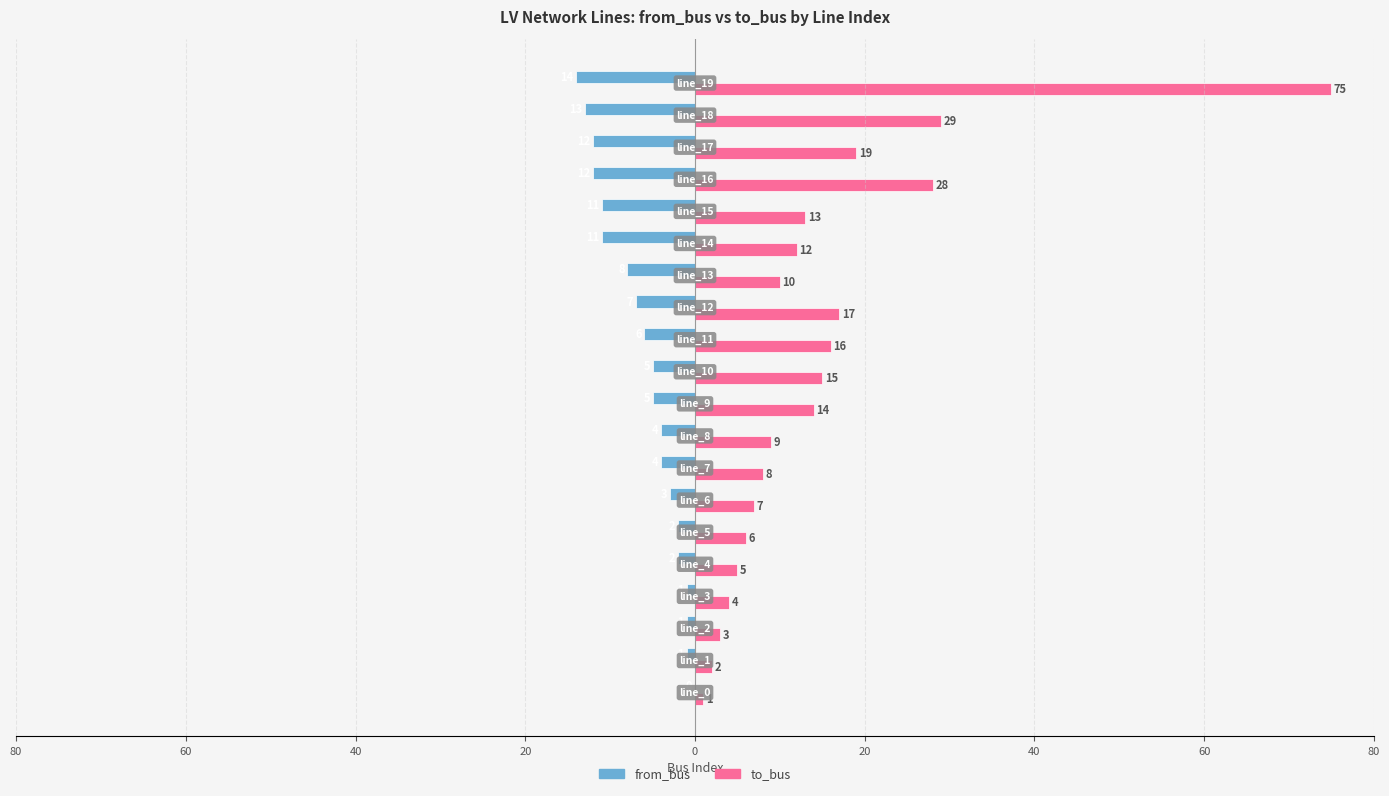

At how many categories does at least one series exceed 8?

12